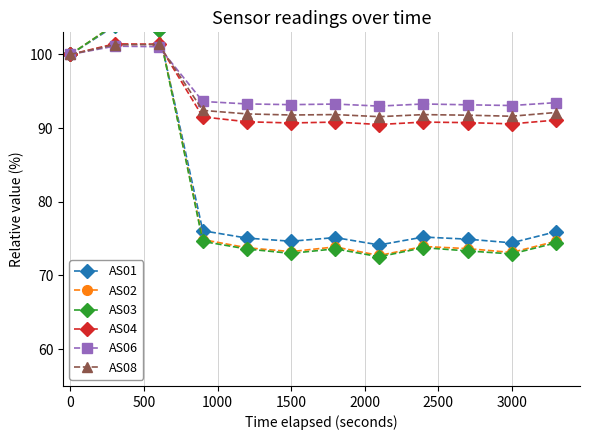

In AS04, how many points are lower than both neighbors (excluding endpoints)?

3